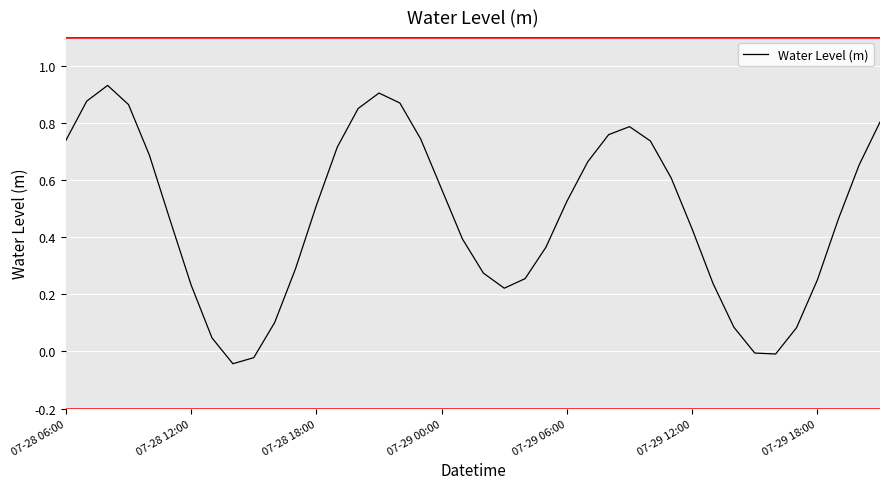

What is the difference between the maximum and minimum values?

1.0